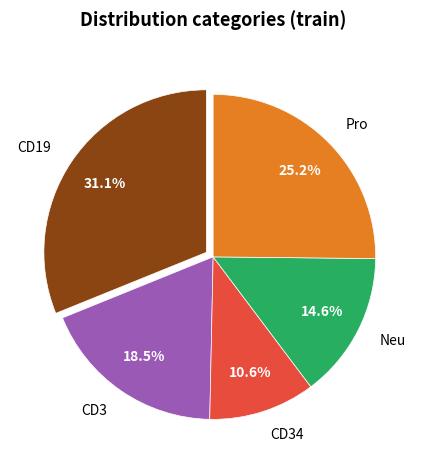

Rank the categories by value from highest to lowest.

CD19, Pro, CD3, Neu, CD34